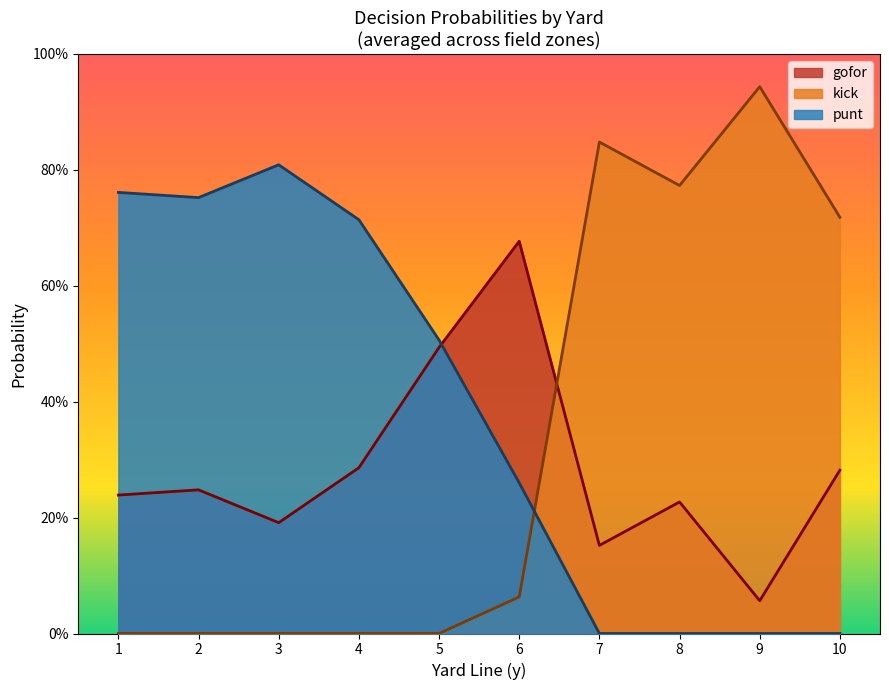

Between which two adjacent categories do kick and punt first intersect?

6 and 7